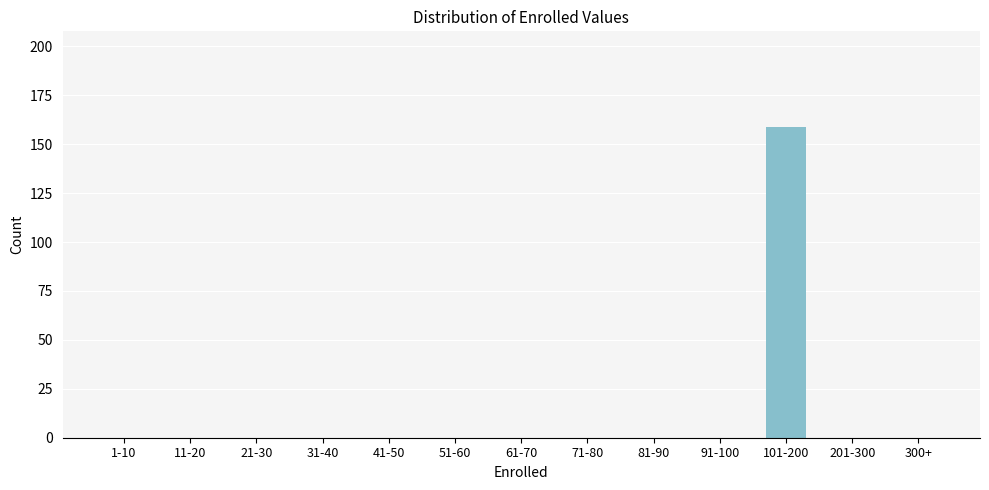

Reading left to right, list all the values displayed in this chart.

1-10=0	11-20=0	21-30=0	31-40=0	41-50=0	51-60=0	61-70=0	71-80=0	81-90=0	91-100=0	101-200=159	201-300=0	300+=0